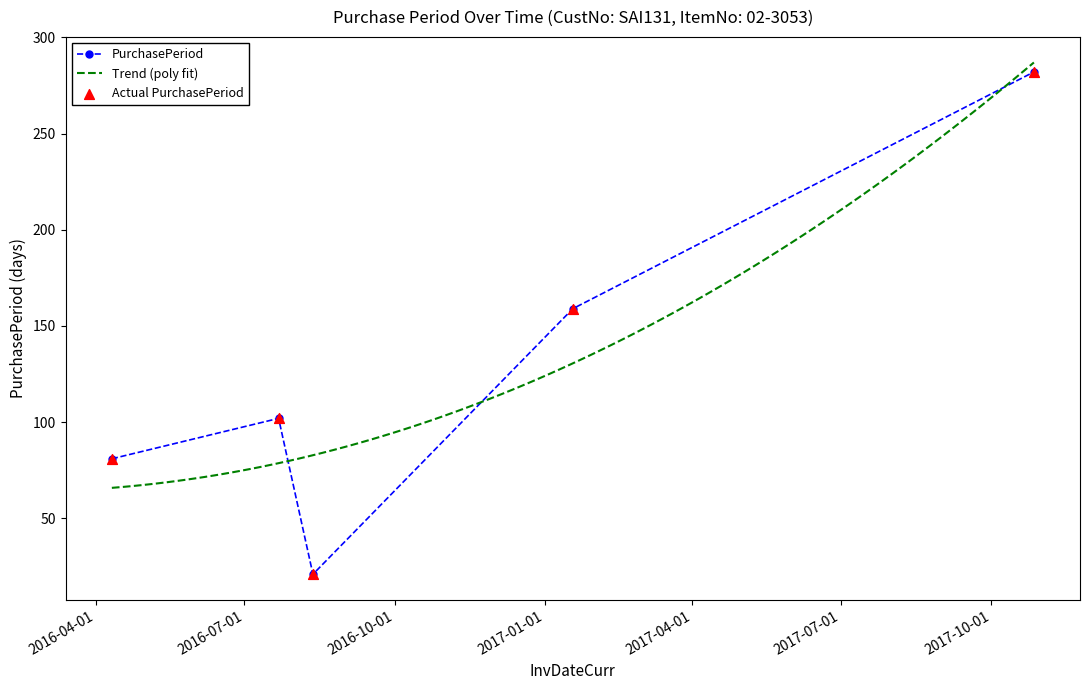

Which has a higher value, 2016-07-22 or 2016-04-11?

2016-07-22